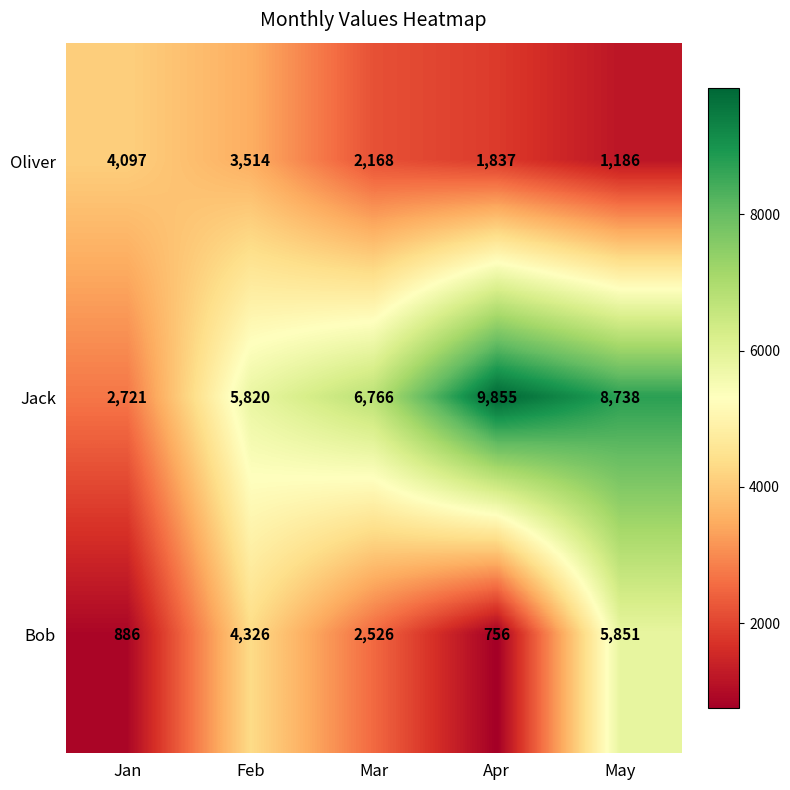

At which category does the chart reach its minimum across all series?

Apr